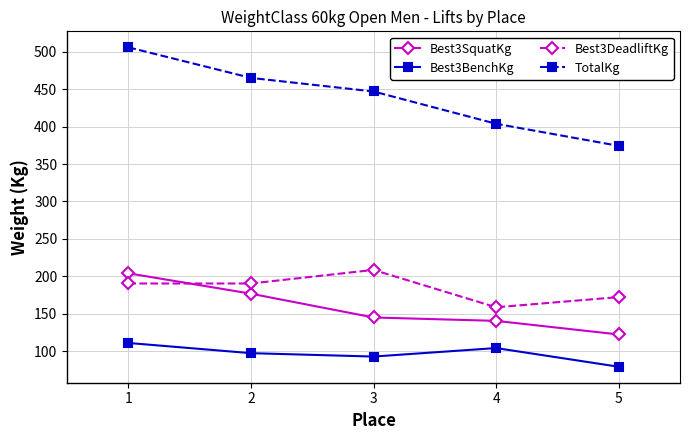

What is the approximate value of Best3SquatKg at 5?

122.5